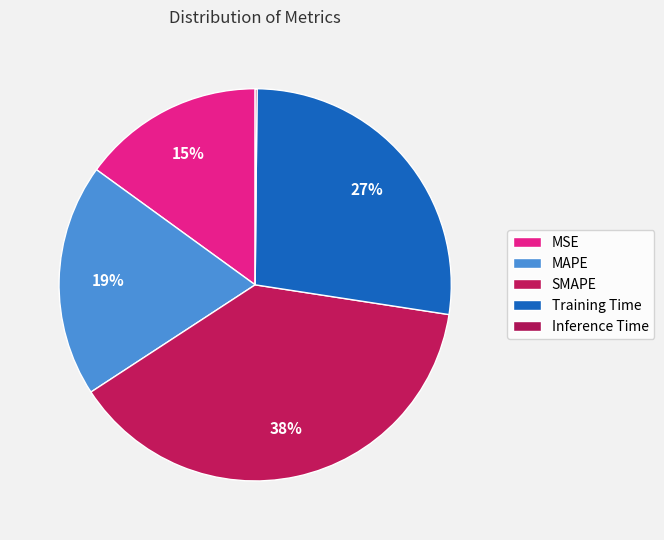

What percentage is the MAPE slice, to the nearest percent?

19%